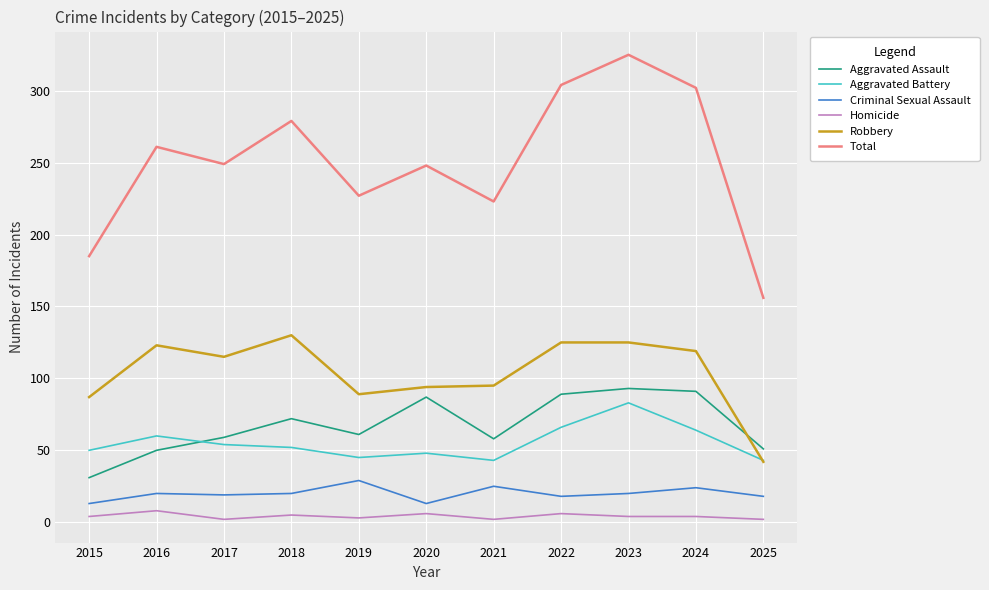

How many lines are shown in the chart?

6